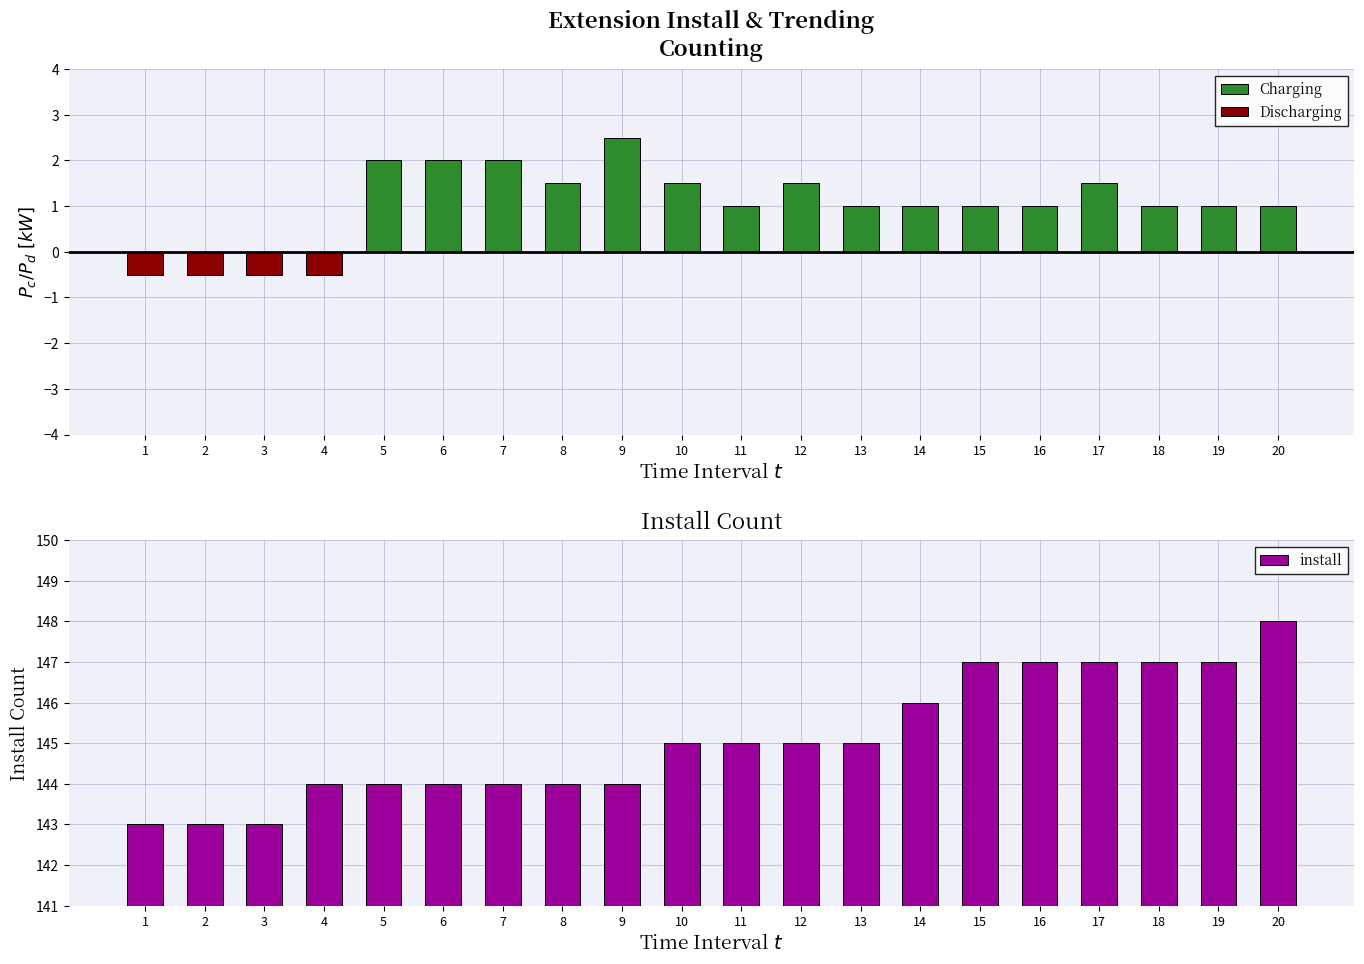

How many series are shown in this chart?

3